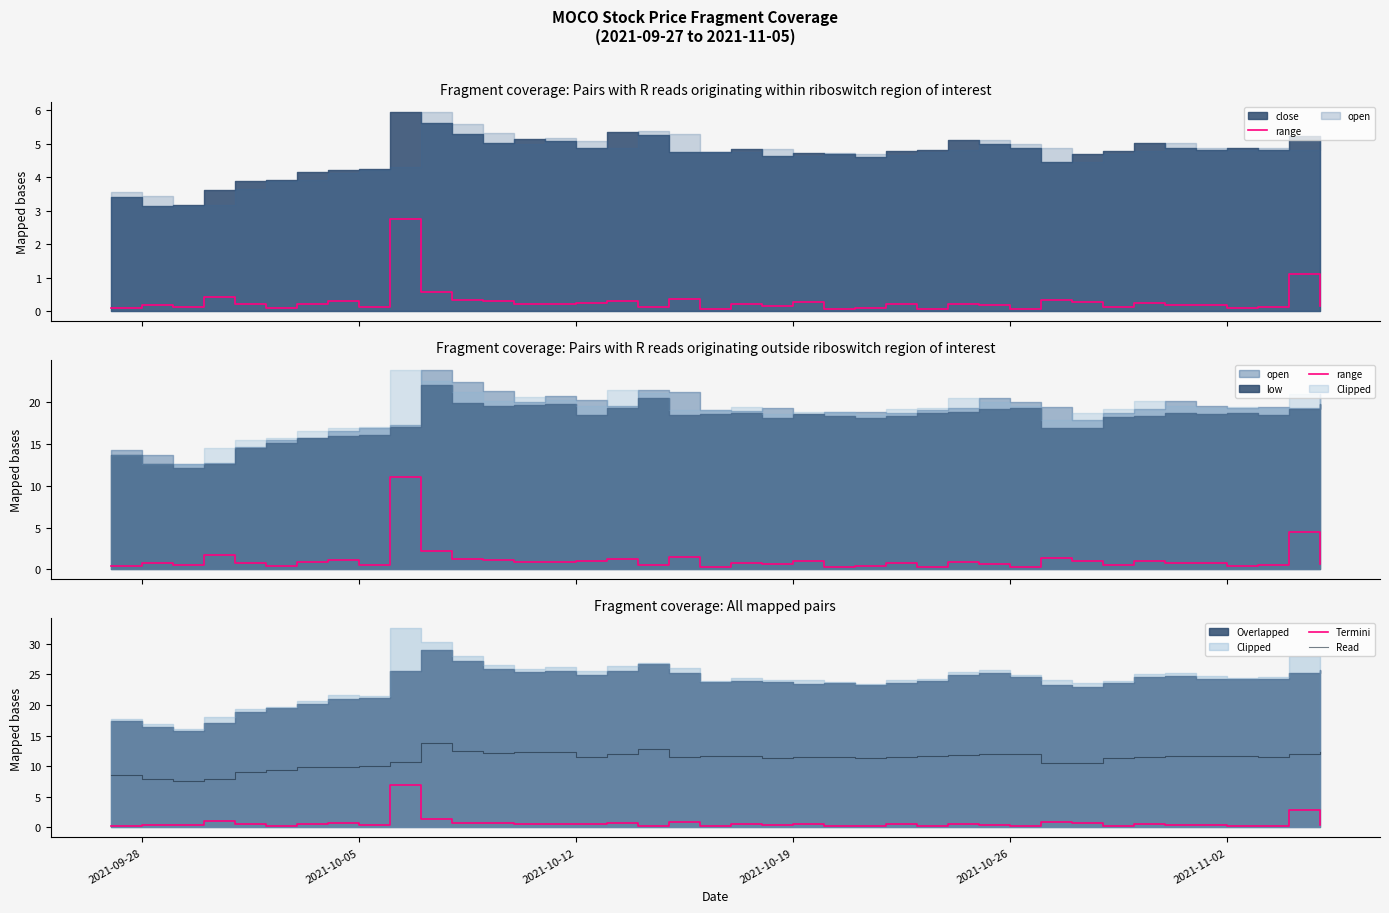

What is the lowest value of the Read series?

7.6